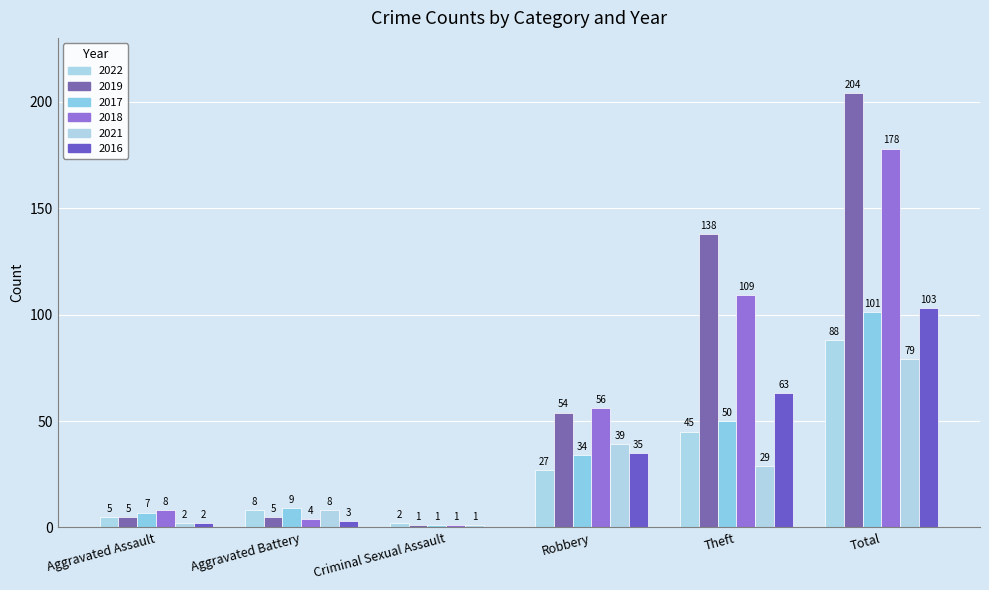

Reading left to right, transcribe all the data shown in this chart.

2022: 5	8	2	27	45	88
2019: 5	5	1	54	138	204
2017: 7	9	1	34	50	101
2018: 8	4	1	56	109	178
2021: 2	8	1	39	29	79
2016: 2	3	0	35	63	103